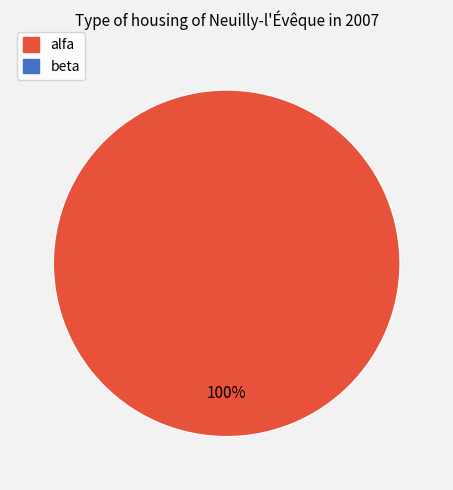

Is there a majority slice in this chart?

Yes